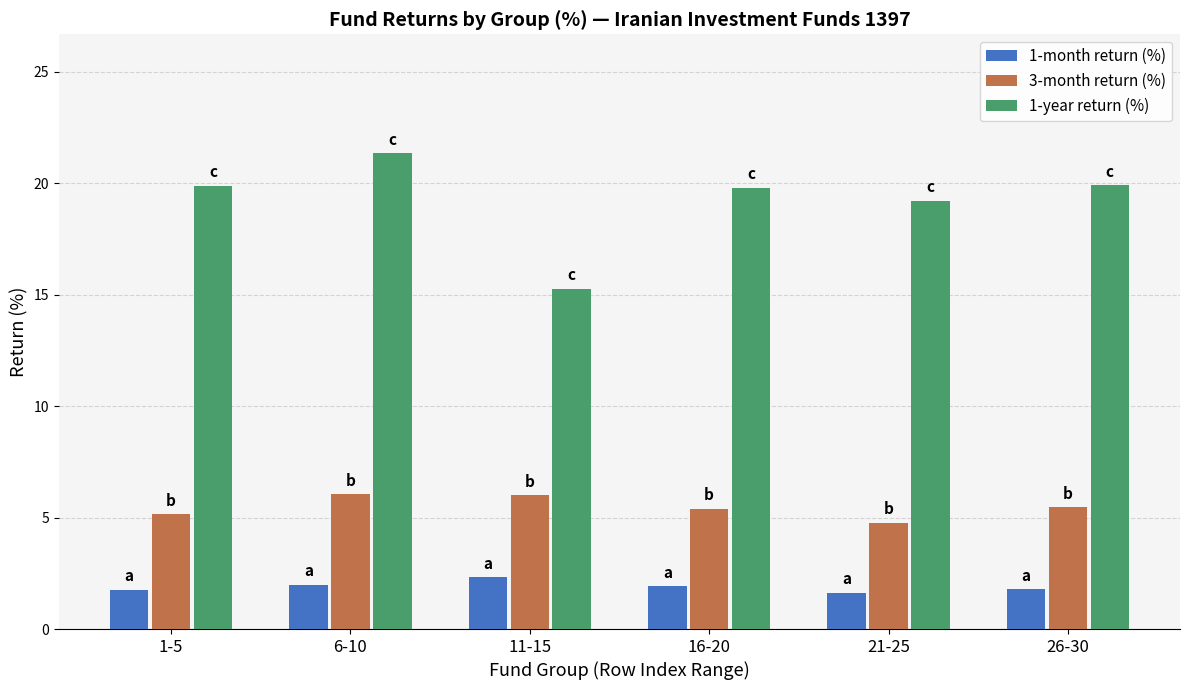

What is the lowest value of the 3-month return (%) series?

4.8